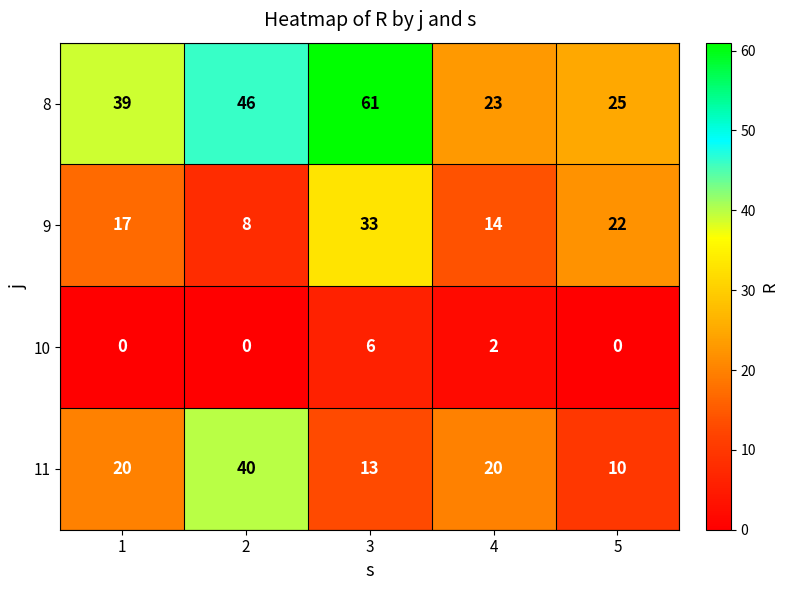

Reading left to right, extract all data points from this chart.

8: 1=39	2=46	3=61	4=23	5=25
9: 1=17	2=8	3=33	4=14	5=22
10: 1=0	2=0	3=6	4=2	5=0
11: 1=20	2=40	3=13	4=20	5=10